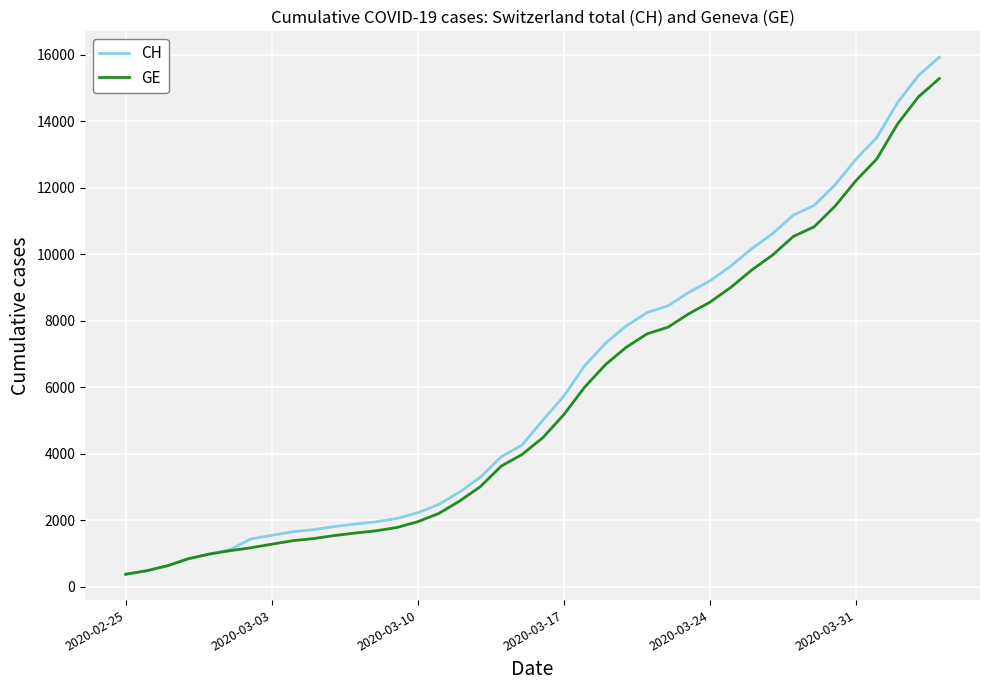

Rank the series by their average value, from lowest to highest.

GE, CH